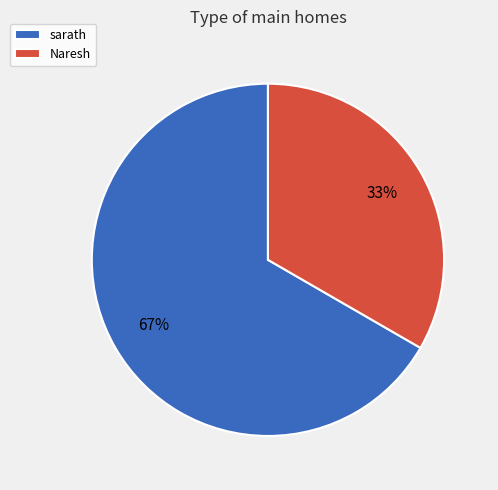

Rank the categories by value from highest to lowest.

sarath, Naresh